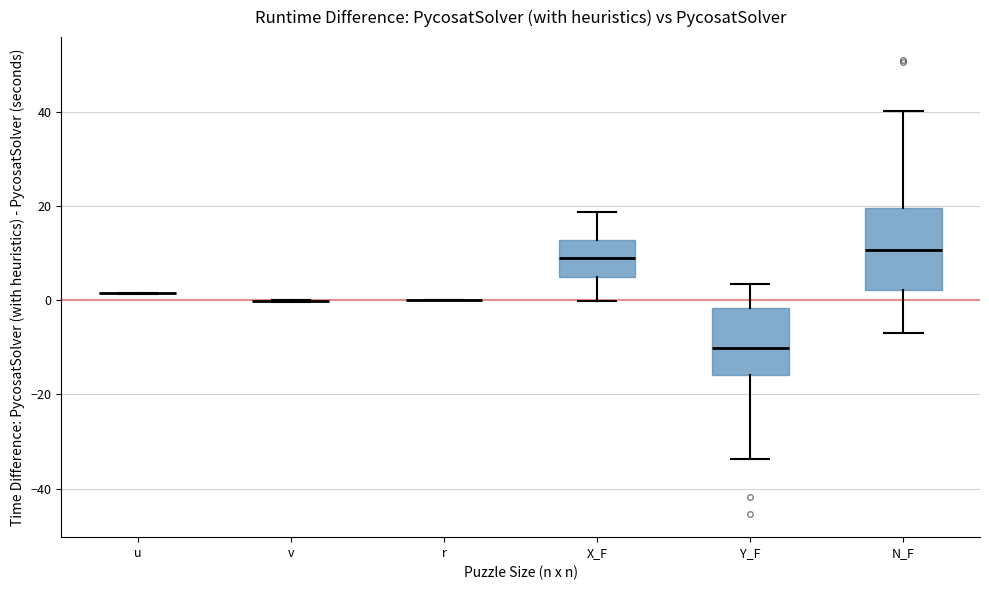

Reading left to right, transcribe this box plot: for each box, give where its median line is, the range the box spans, and where its two whiskers end, as read against the y-axis. The values are not printed on the chart, so give them approximately, as read against the axis.

u: box collapsed to a line at 2, whiskers 2 to 2
v: box collapsed to a line at 0, whiskers 0 to 0
r: box collapsed to a line at 0, whiskers 0 to 0
X_F: median 10, box 4 to 12, whiskers 0 to 18
Y_F: median -10, box -16 to -2, whiskers -34 to 4
N_F: median 10, box 2 to 20, whiskers -6 to 40